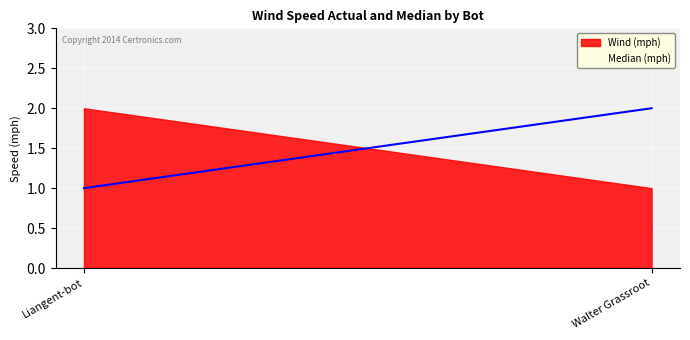

At which label does Wind (mph) reach its peak?

Liangent-bot